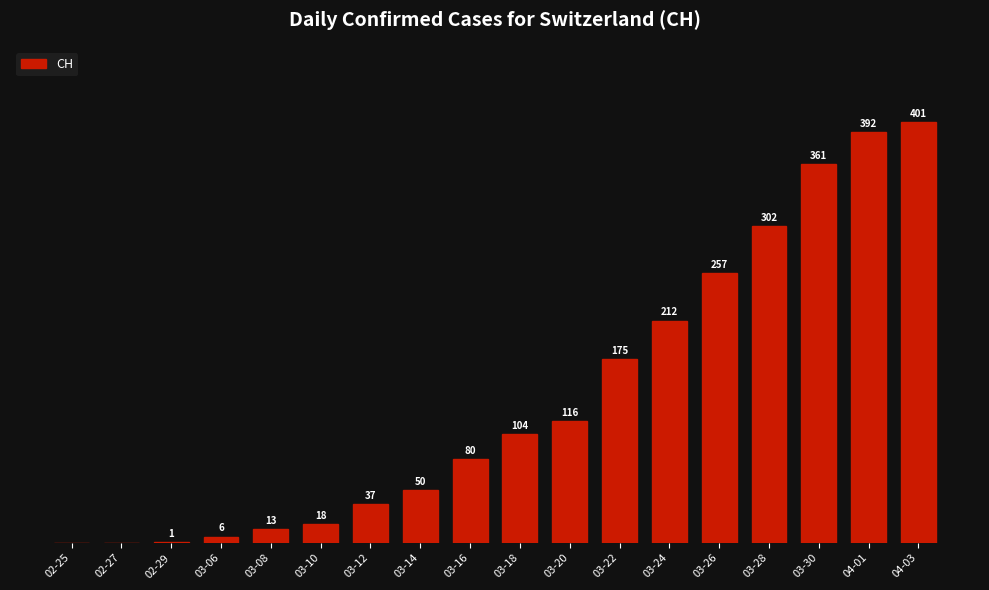

Which has a higher value, 03-14 or 04-03?

04-03